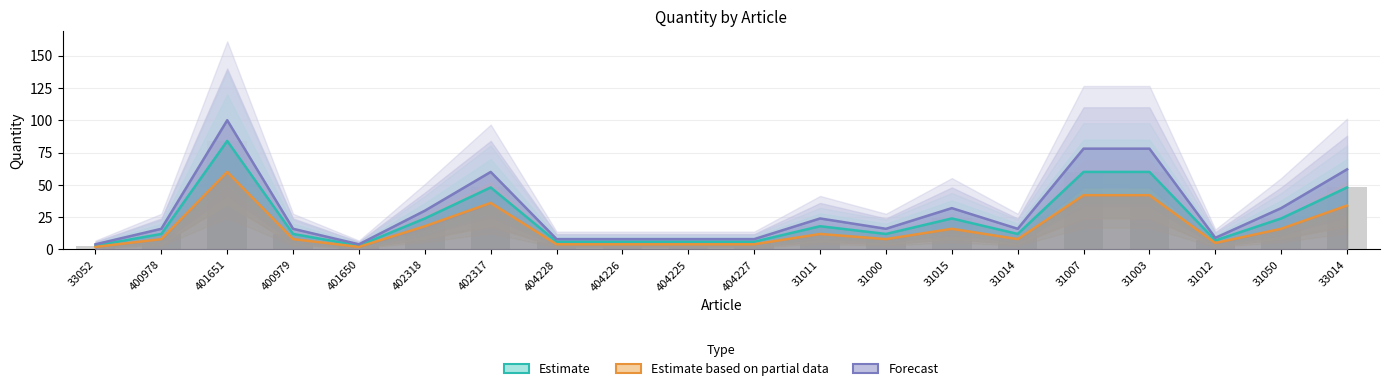

What is the value of the Forecast bar at the 20th from the left?

62